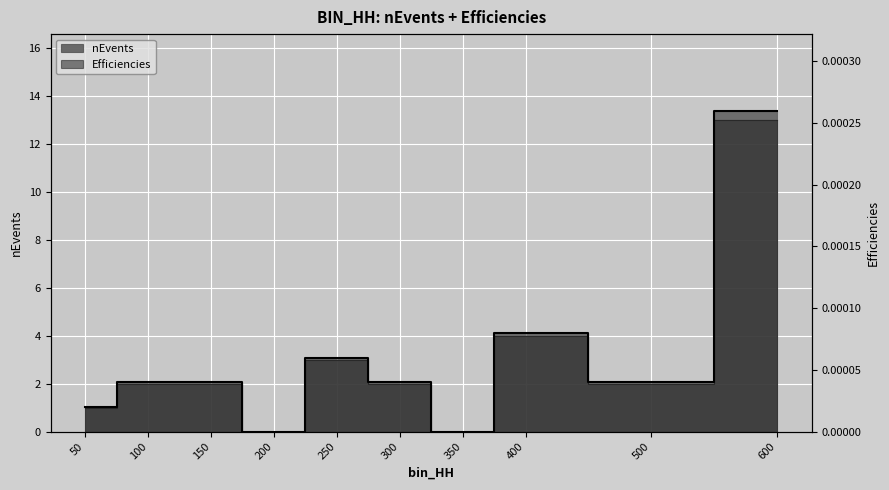

The value of Efficiencies at 300 is 0.0. True or false?

True